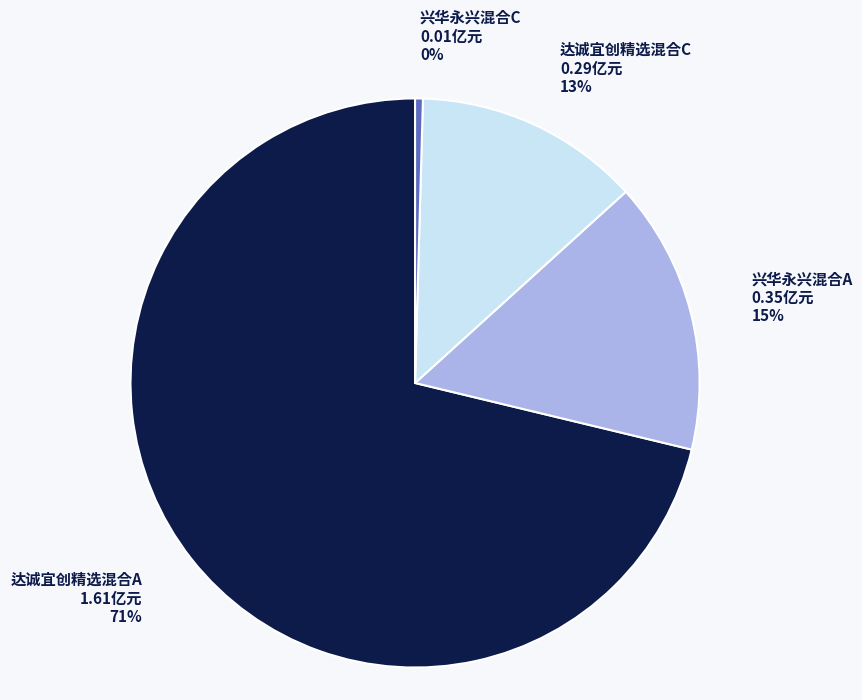

How many slices are in this pie chart?

4